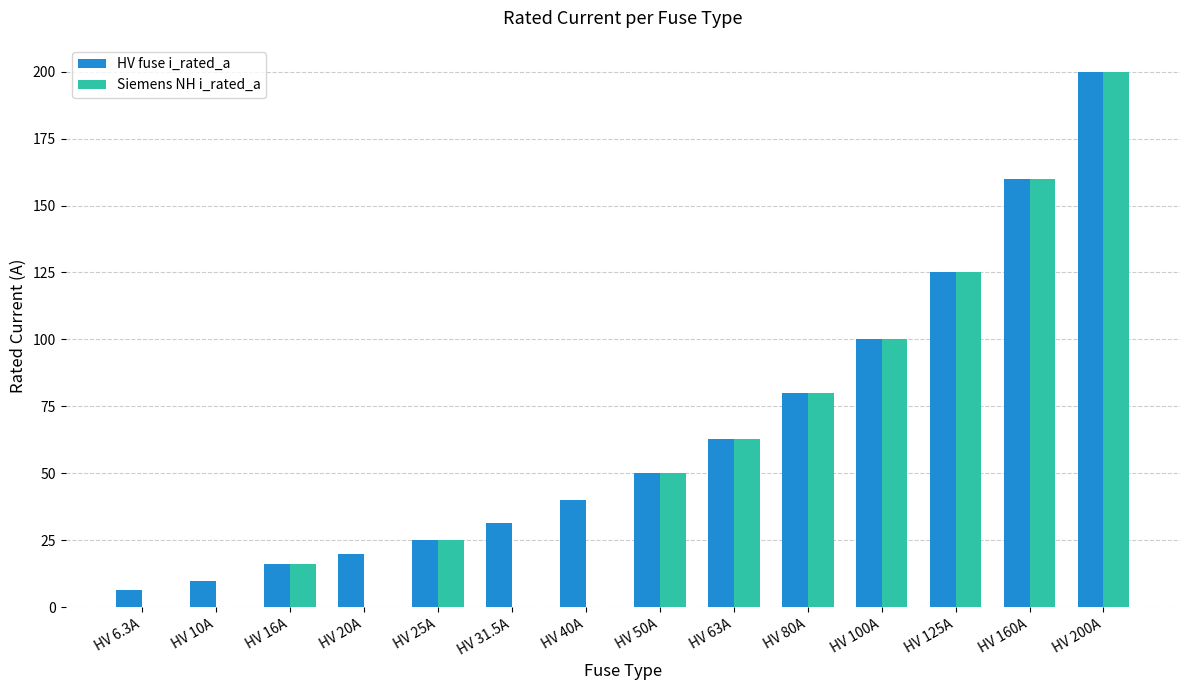

The value of Siemens NH i_rated_a at HV 100A is 160.0. True or false?

False